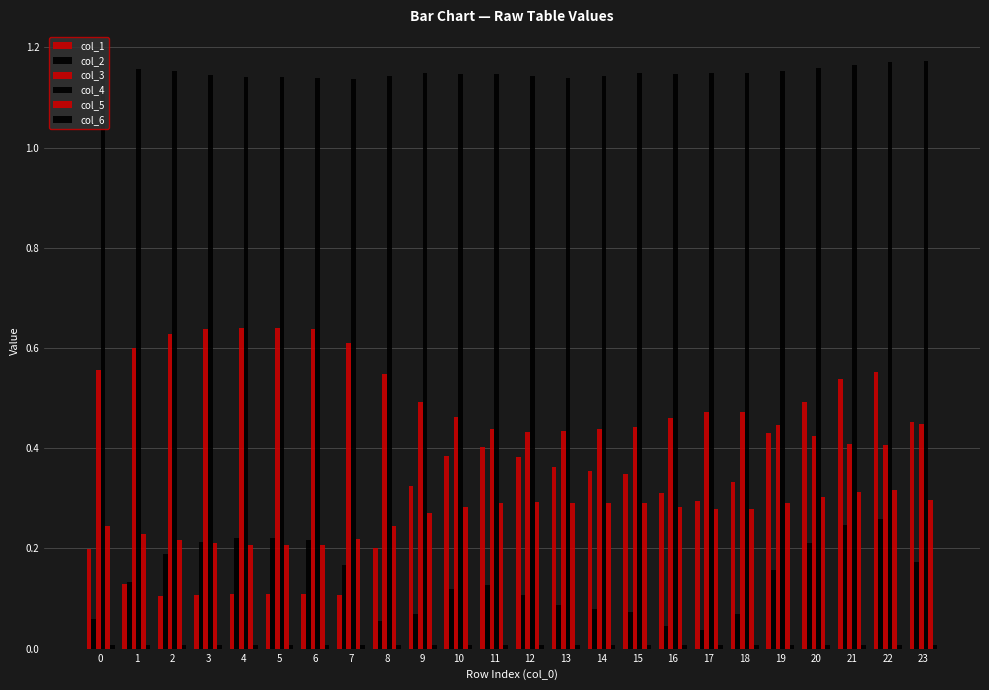

Rank the series at 14 from highest to lowest value.

col_4, col_3, col_1, col_5, col_2, col_6